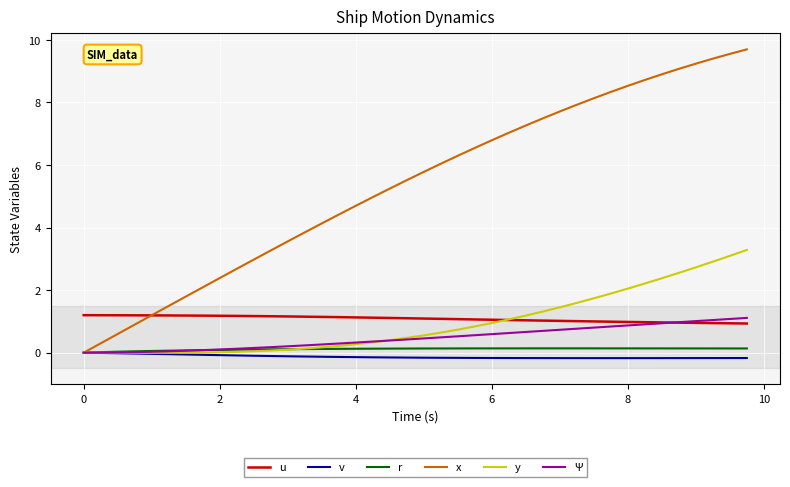

Which series has the largest total across all categories?

x